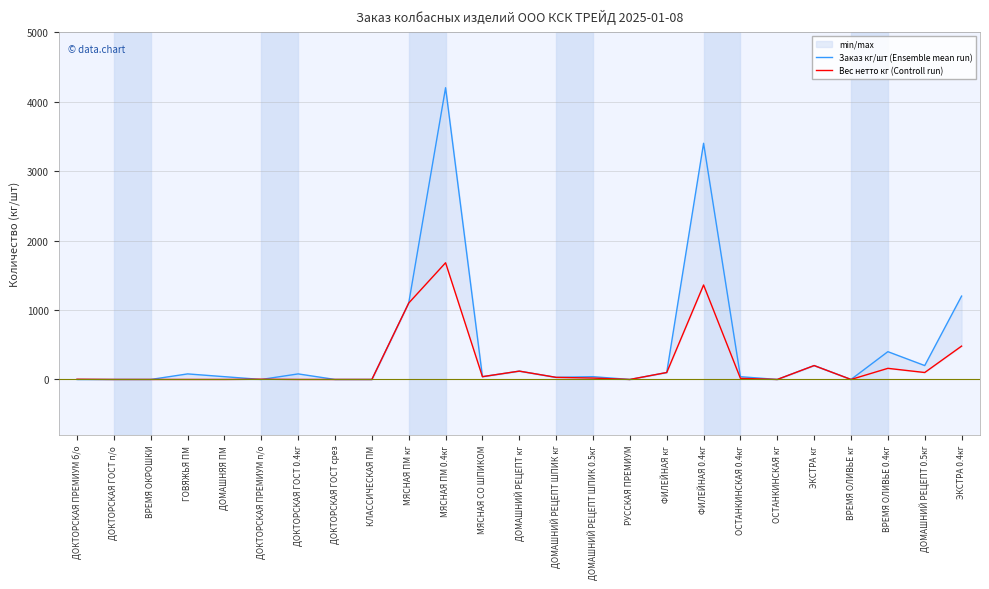

What is the label of the 16th point from the right?

МЯСНАЯ ПМ кг